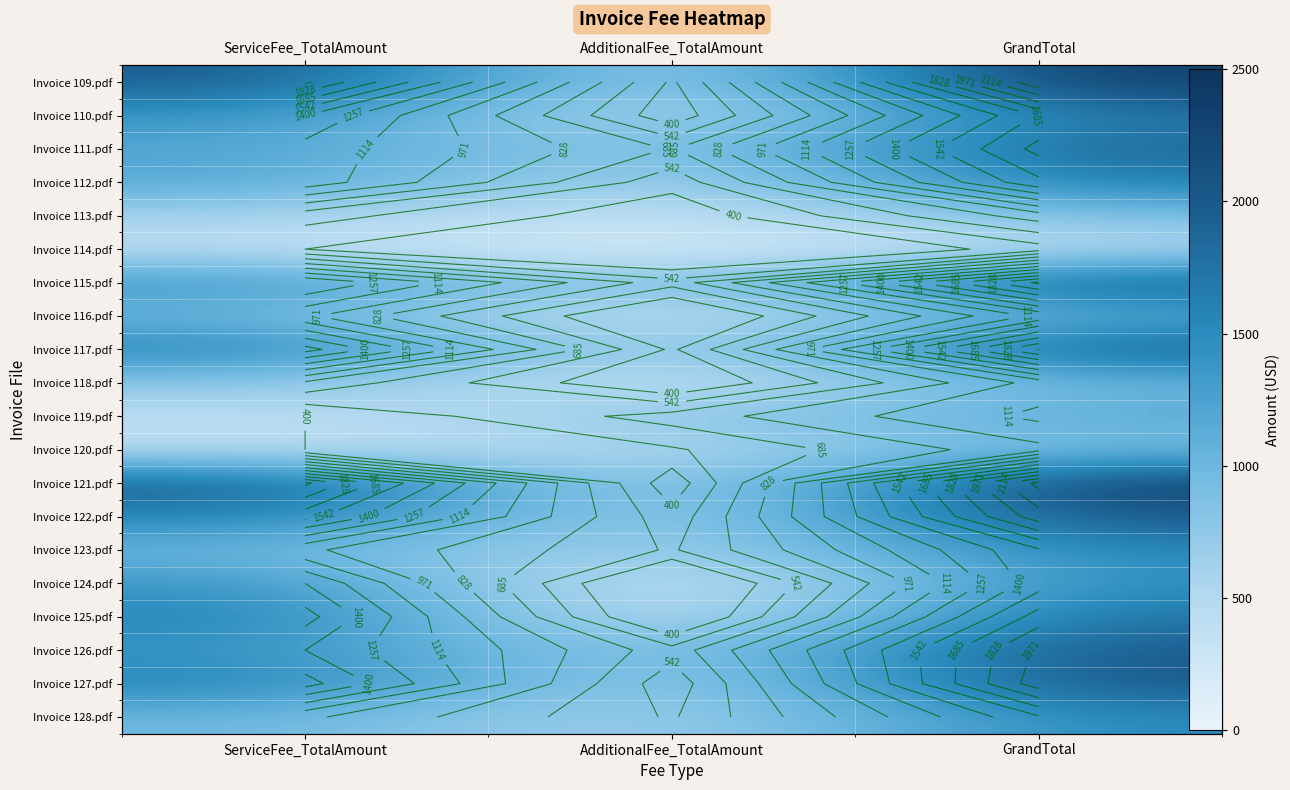

Read the Invoice 123.pdf value at AdditionalFee_TotalAmount, to the nearest 50.

500